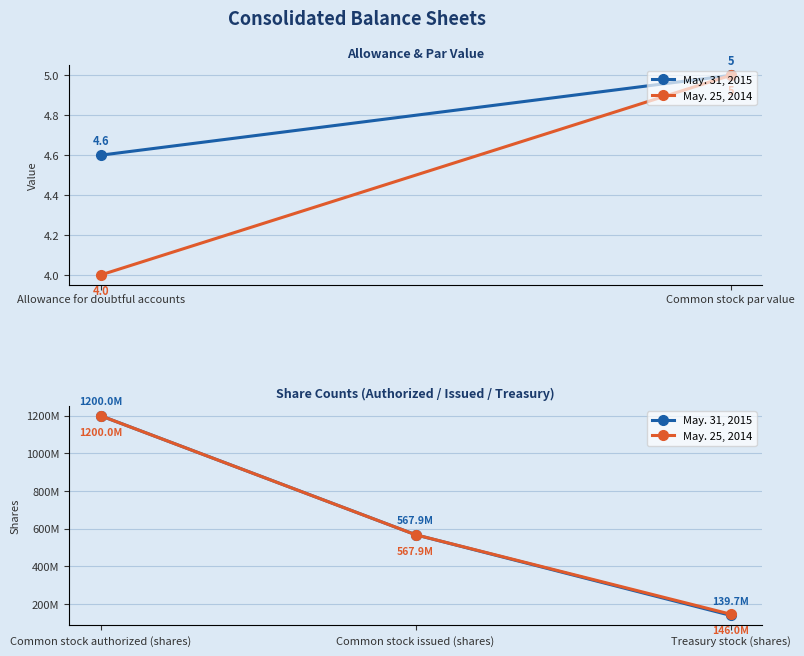

What is the label of the 2nd point from the right?

Common stock issued (shares)